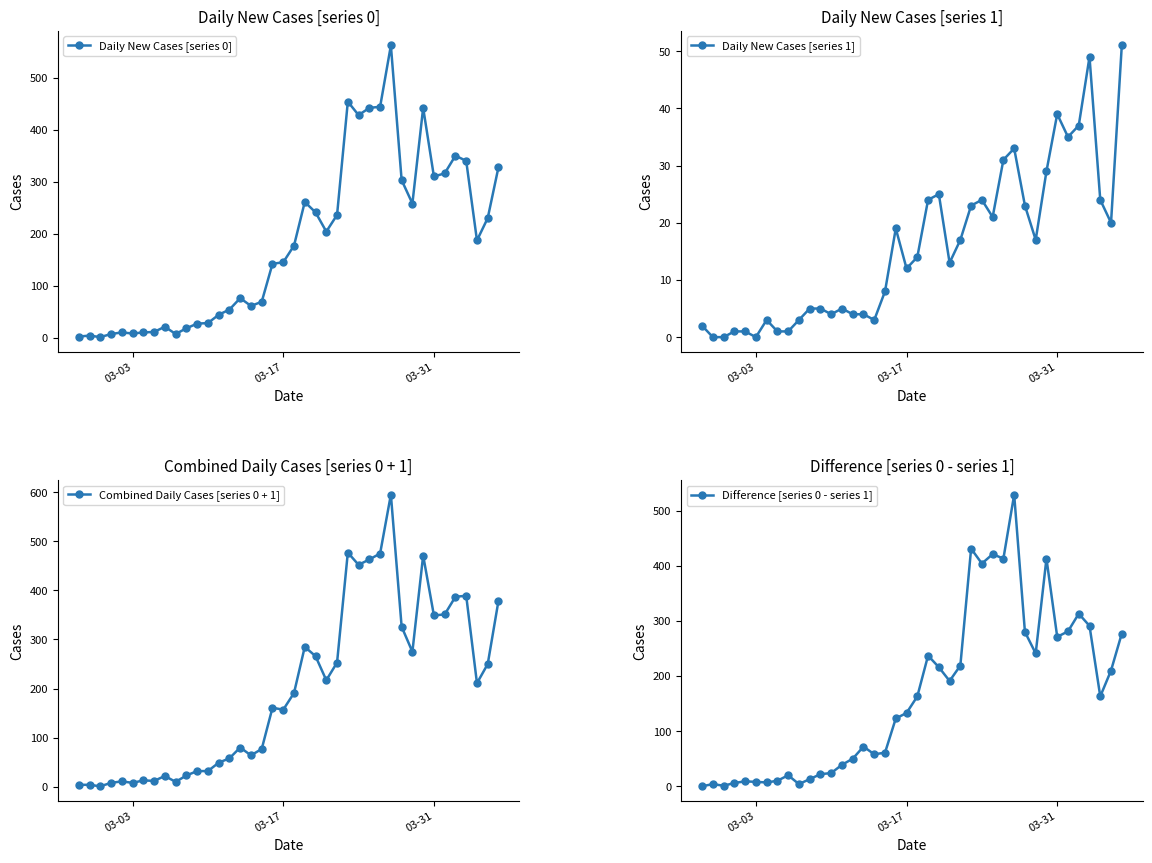

Count the number of categories in the chart.

40